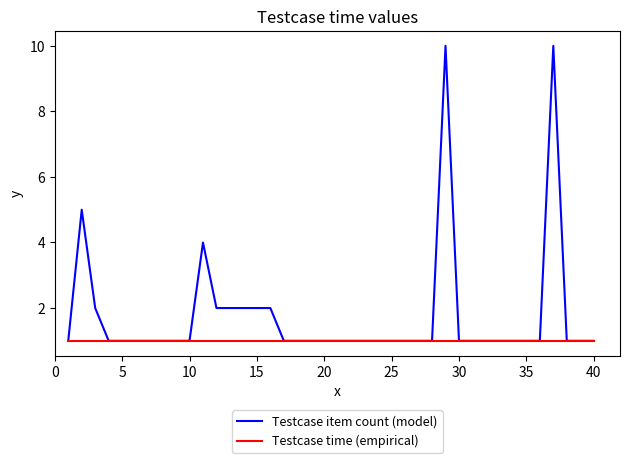

Which series has the largest range (max minus min)?

Testcase item count (model)